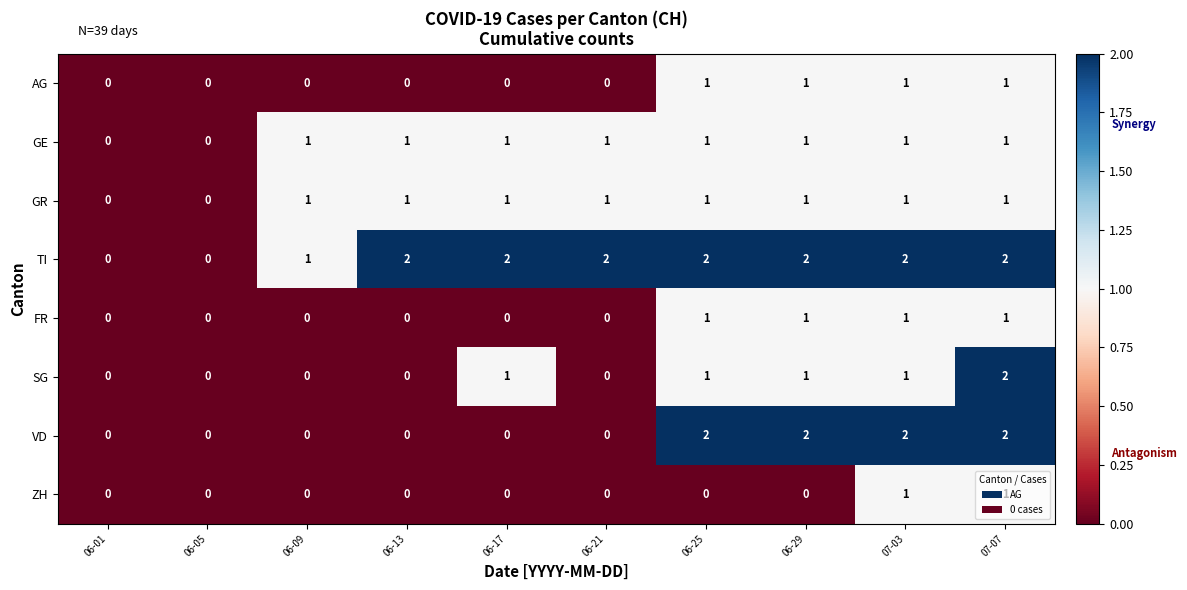

The GE series shows 0 at 06-01. True or false?

True